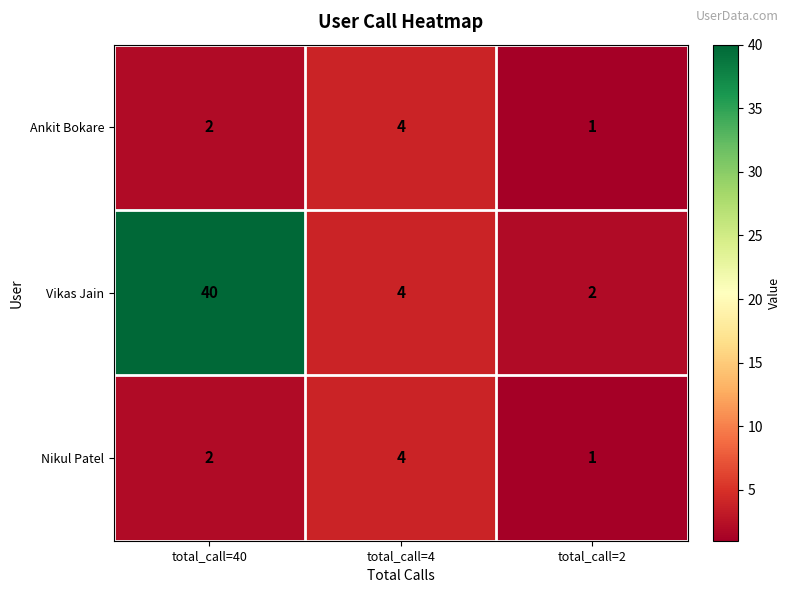

Is it true that Ankit Bokare equals 2 at total_call=40?

True